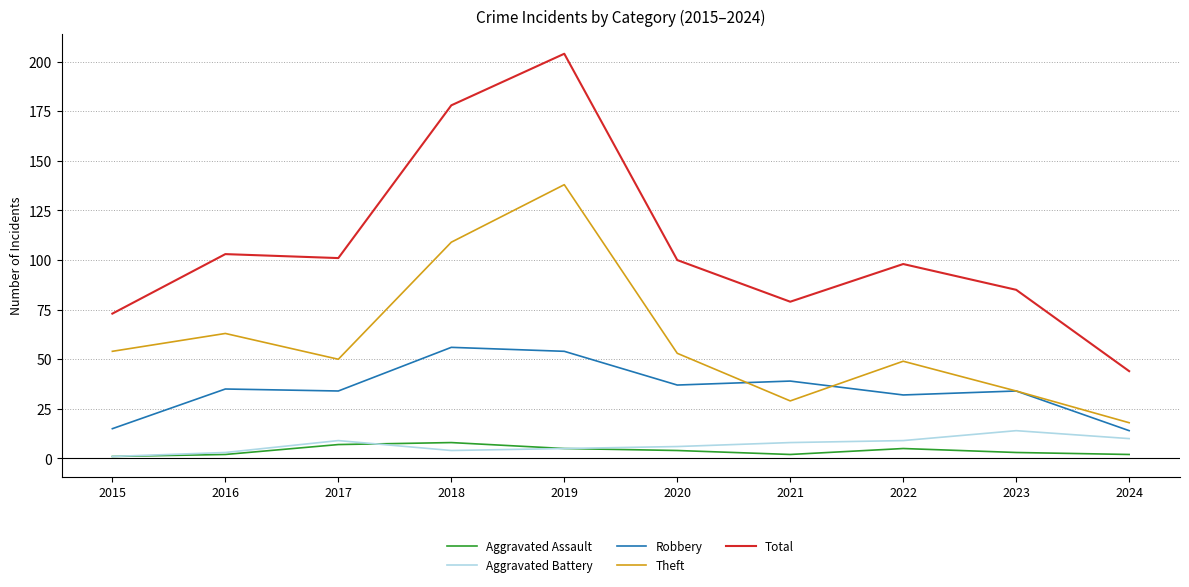

The Aggravated Battery series shows 14 at 2023. True or false?

True